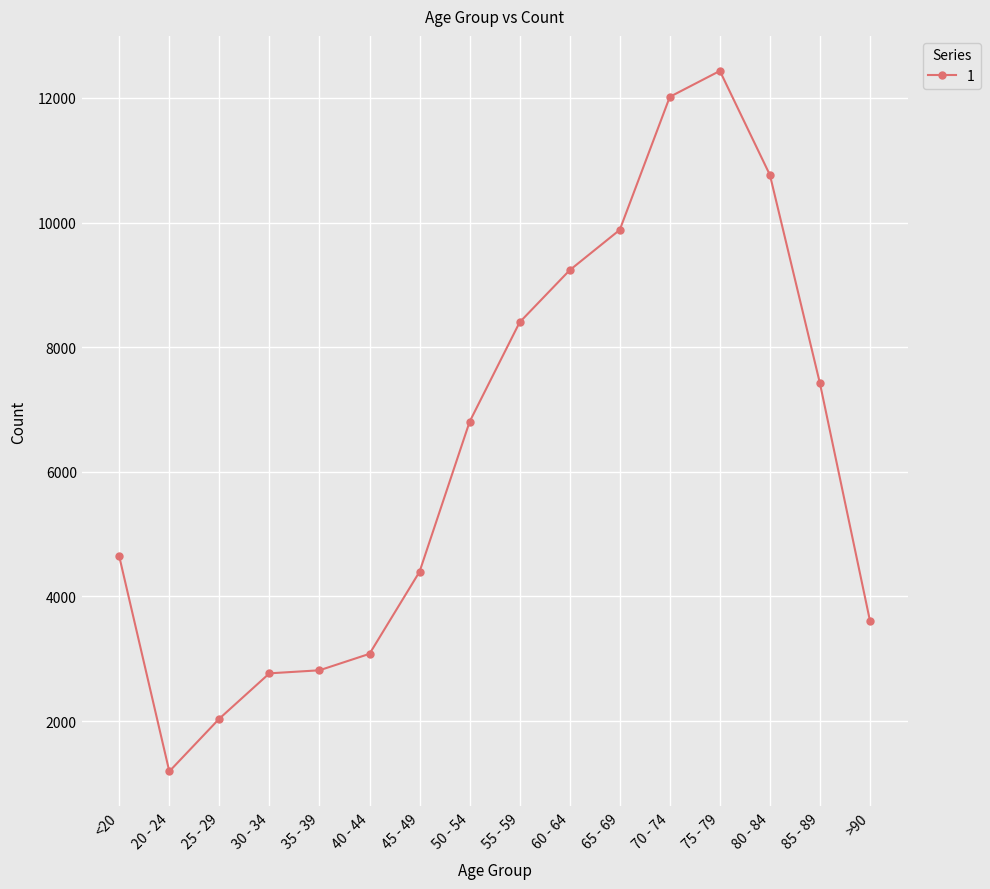

The chart shows a value of 12018 at 70 - 74. True or false?

True